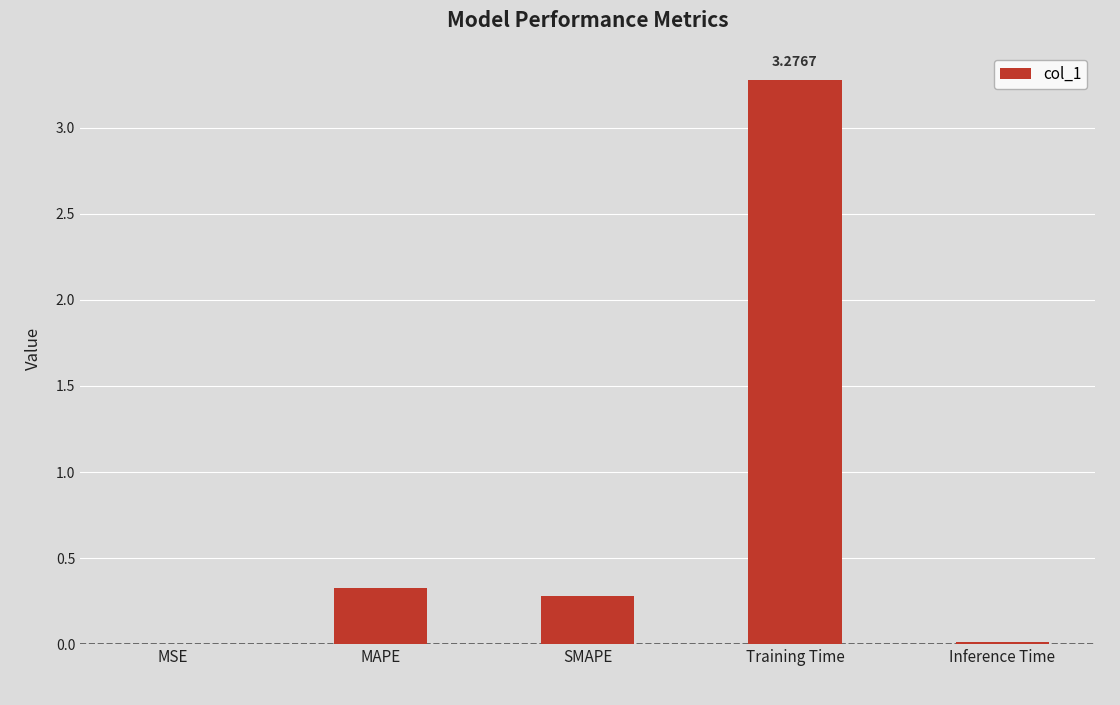

At which label is the value closest to 1?

MAPE